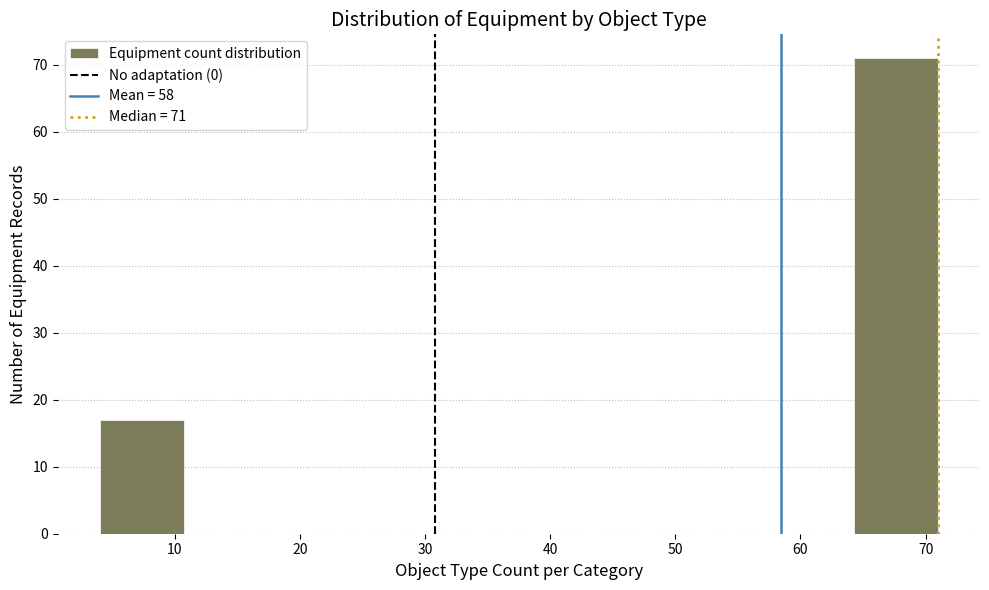

Which range on the x-axis has the tallest bar?

64.3 to 71.0